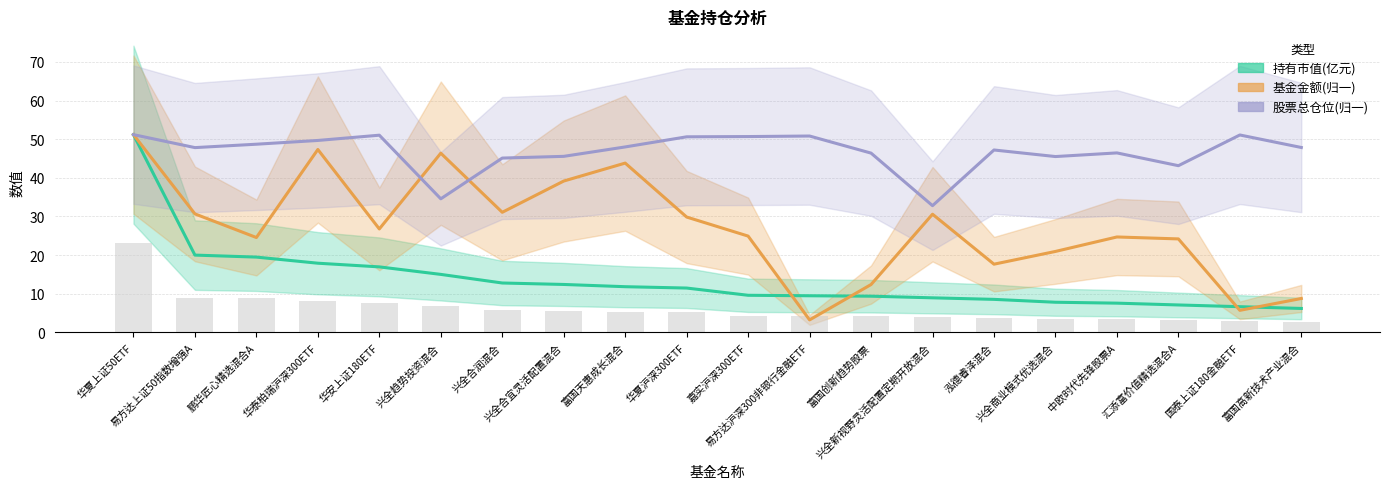

At 兴全合润混合, list the series in order from largest to smallest.

股票总仓位, 基金金额, 持有市值(亿元)